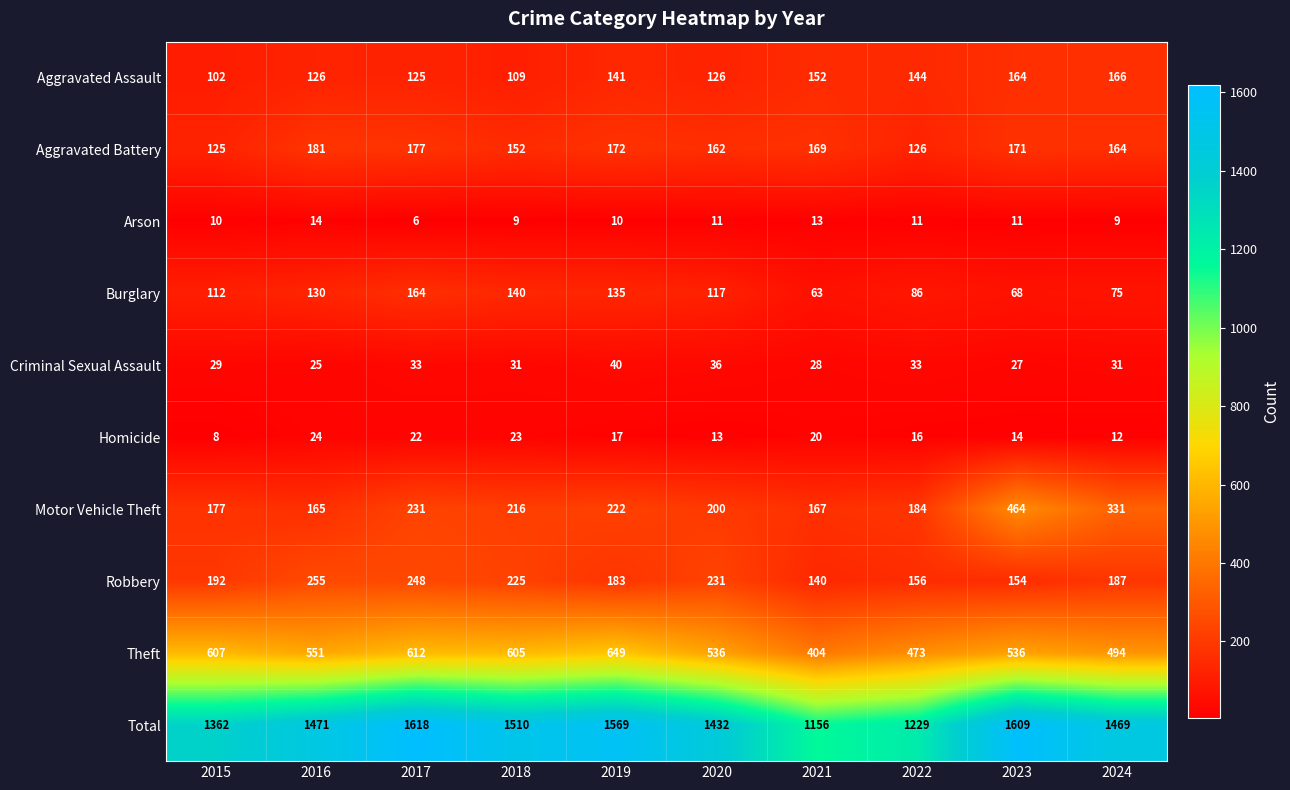

What is the sum of all Robbery values?

1971